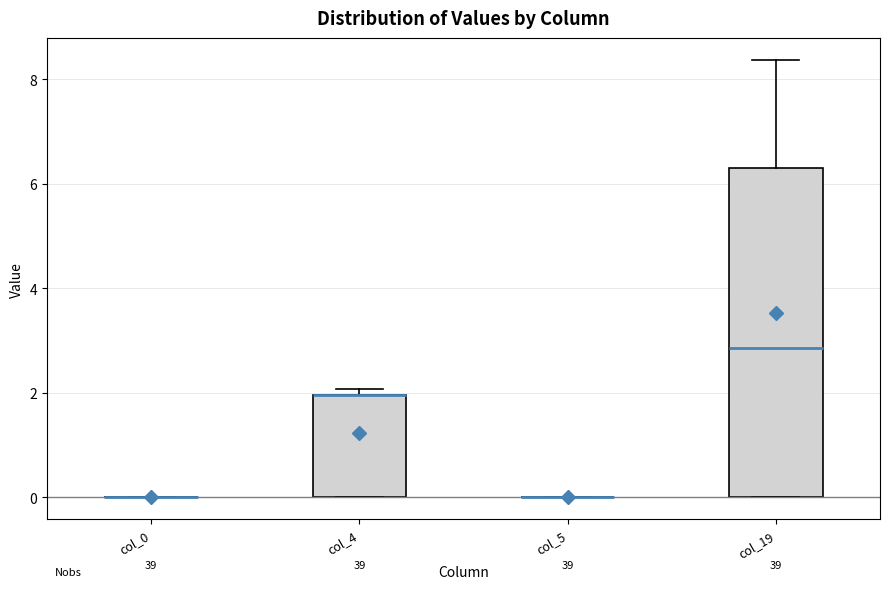

Where is the upper edge of the box for col_4 on the y-axis? The values are not printed on the chart, so give them approximately, as read against the axis.

2.0